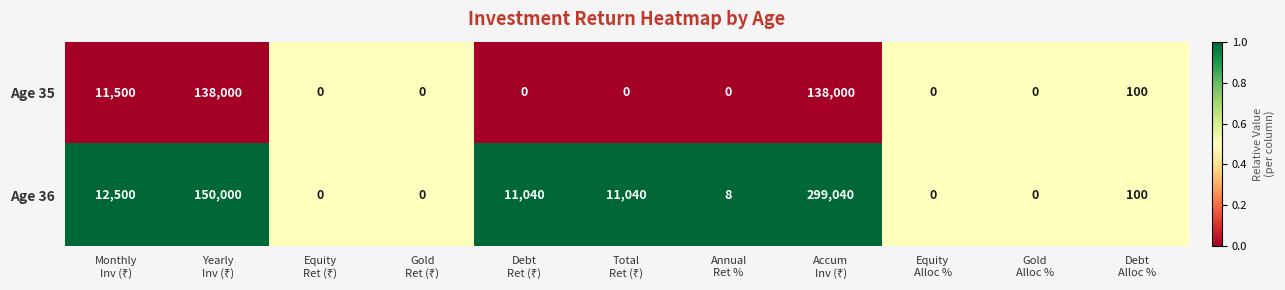

Rank the series by their maximum value, from highest to lowest.

Age 36, Age 35